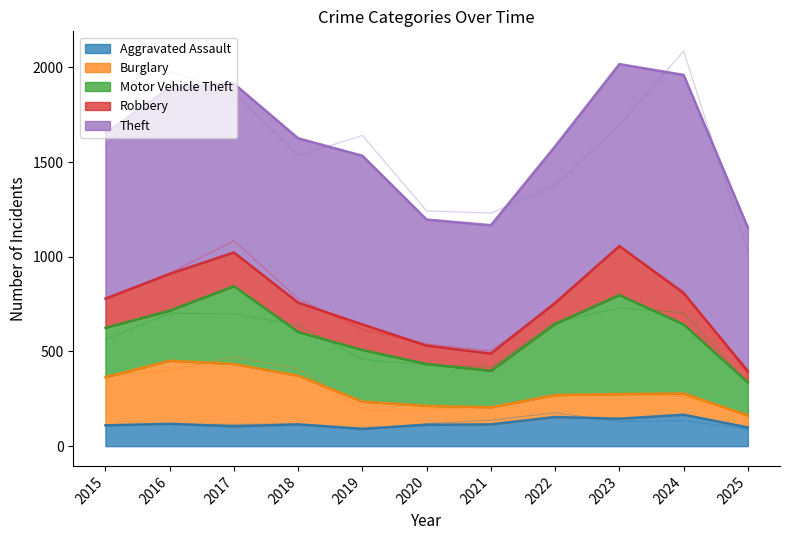

How many interior local peaks does the Burglary series have?

2